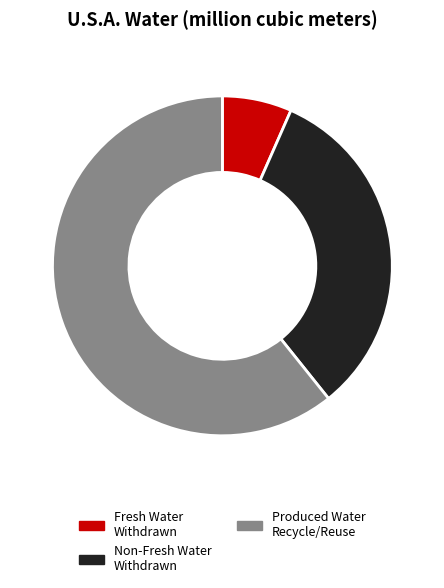

Count the number of slices in the pie.

3